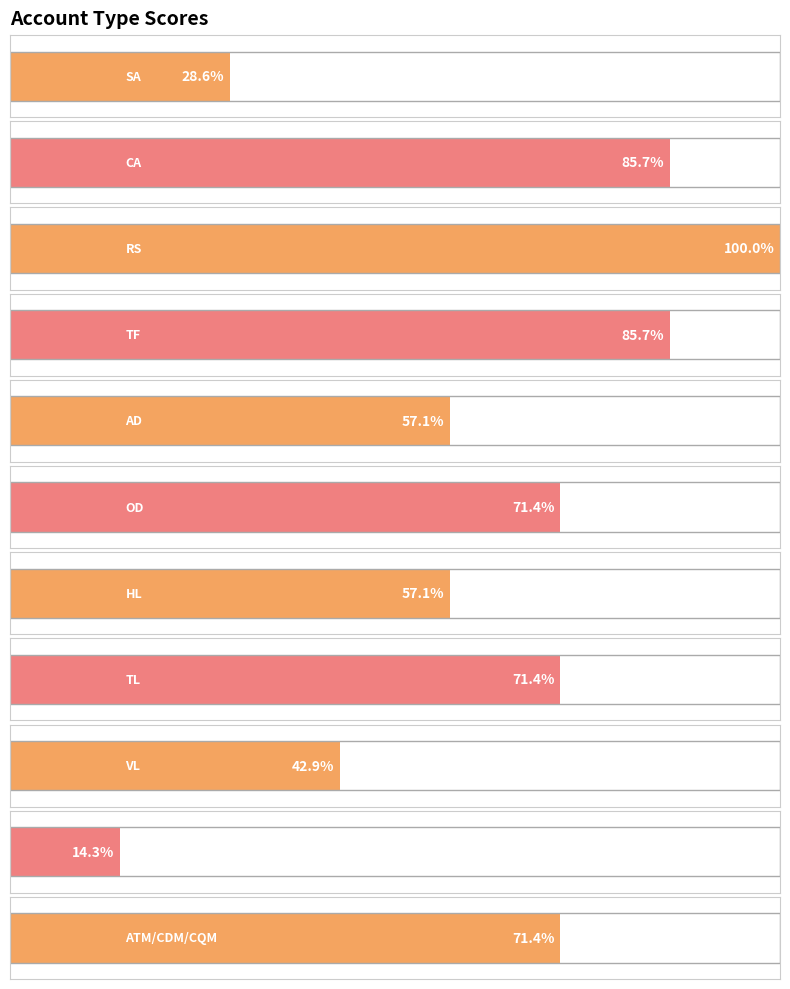

Reading left to right, extract all data points from this chart.

2	6	7	6	4	5	4	5	3	1	5